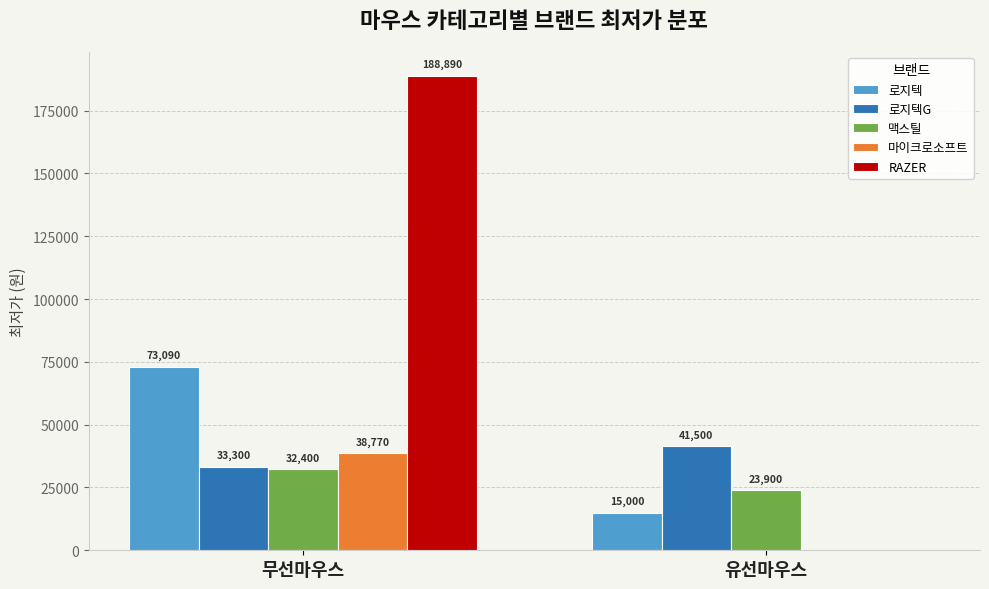

What is the sum of the 로지텍 values at 유선마우스 and 무선마우스?

88090